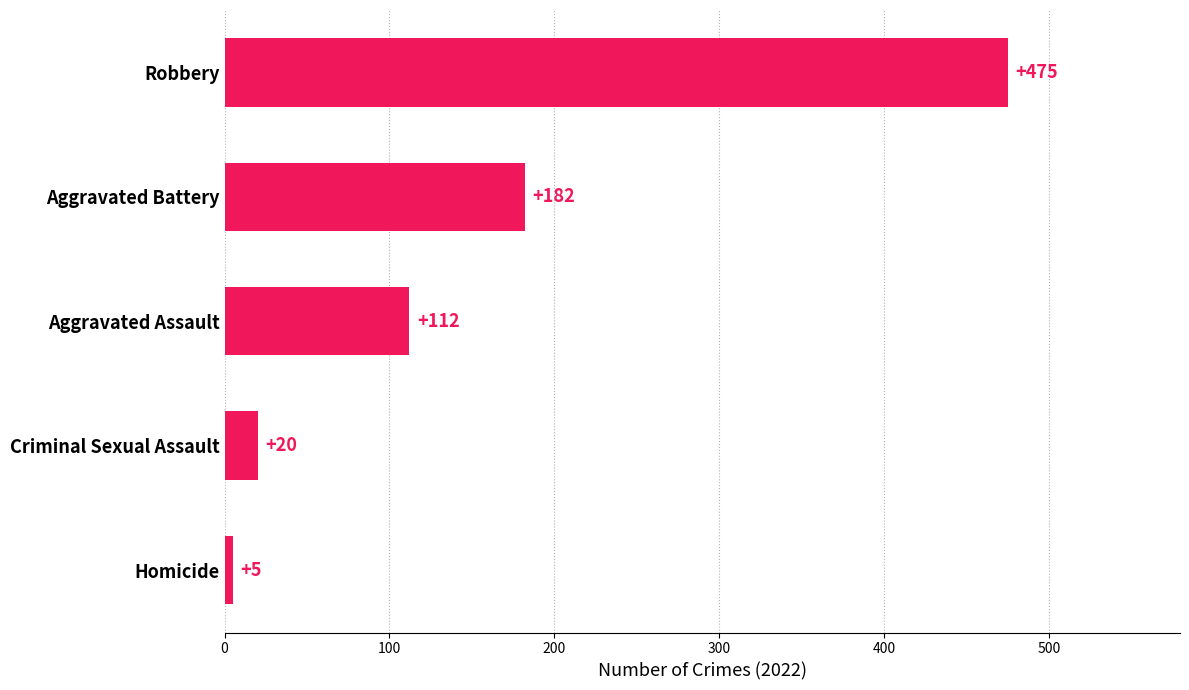

How many distinct data groups are displayed?

1